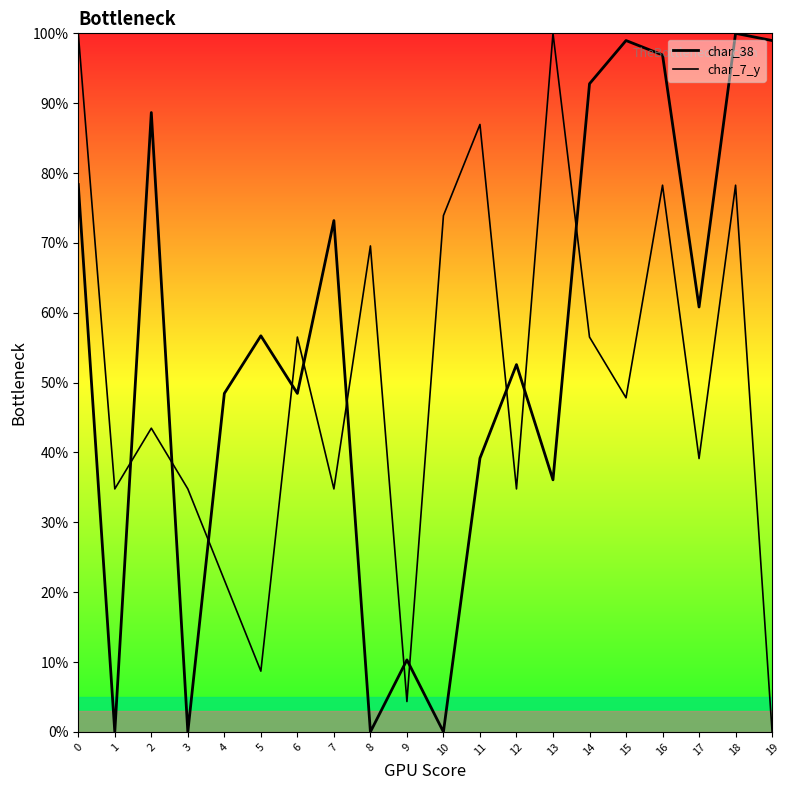

What is the difference between the char_7_y values at 3 and 9?

30.4